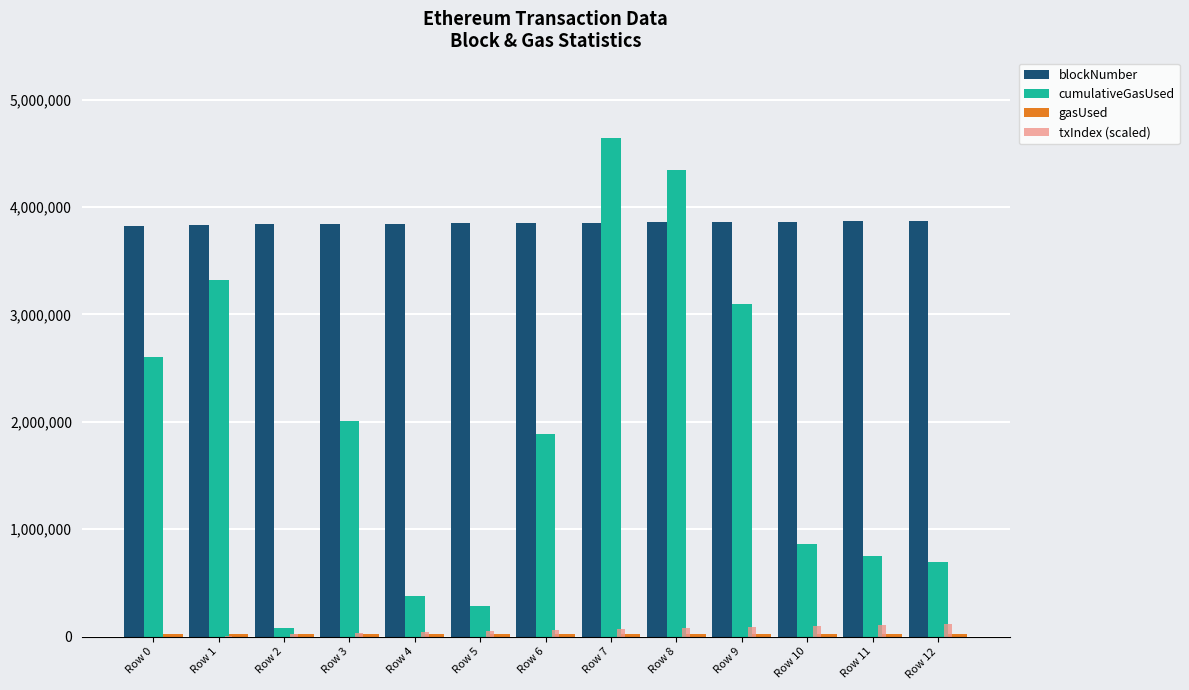

What is the sum of all txIndex (scaled) values?

780000